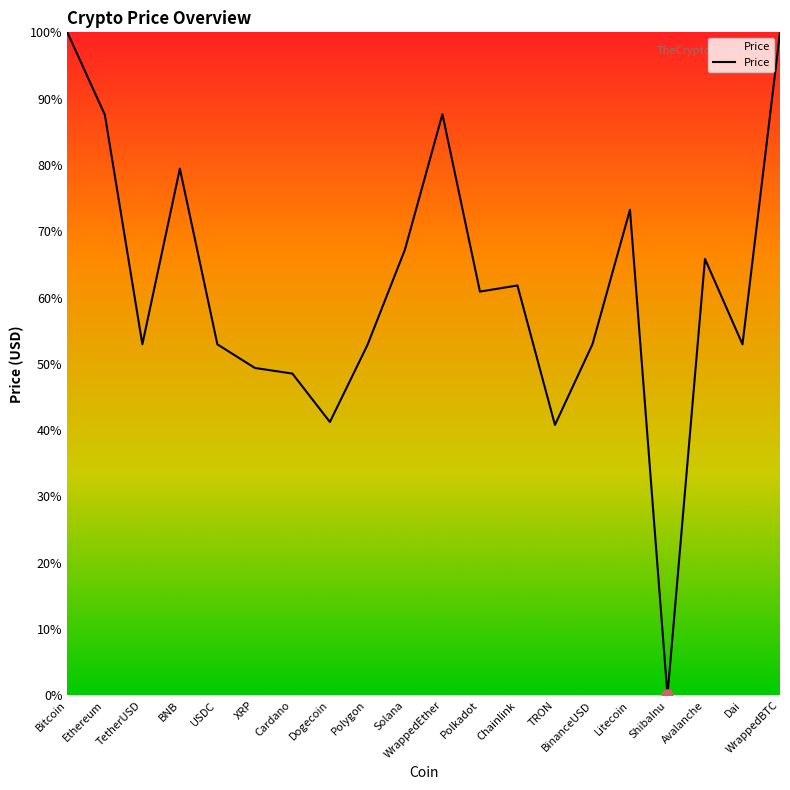

Is this an area chart (filled region under the line)?

Yes